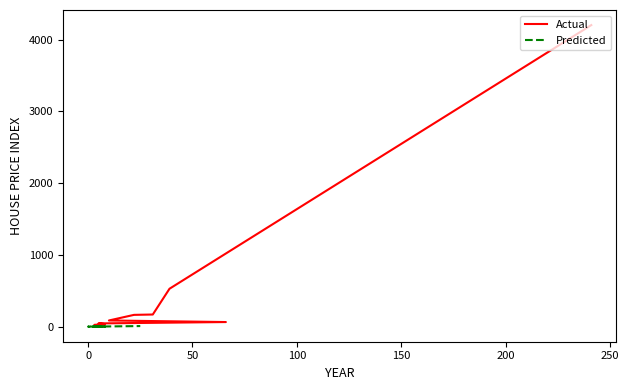

Which series has the largest range (max minus min)?

Actual